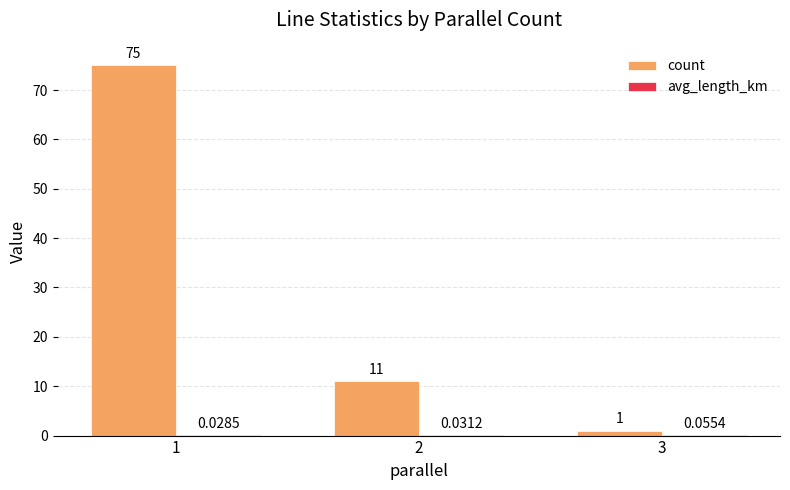

Which series changed the most between 1 and 3?

count